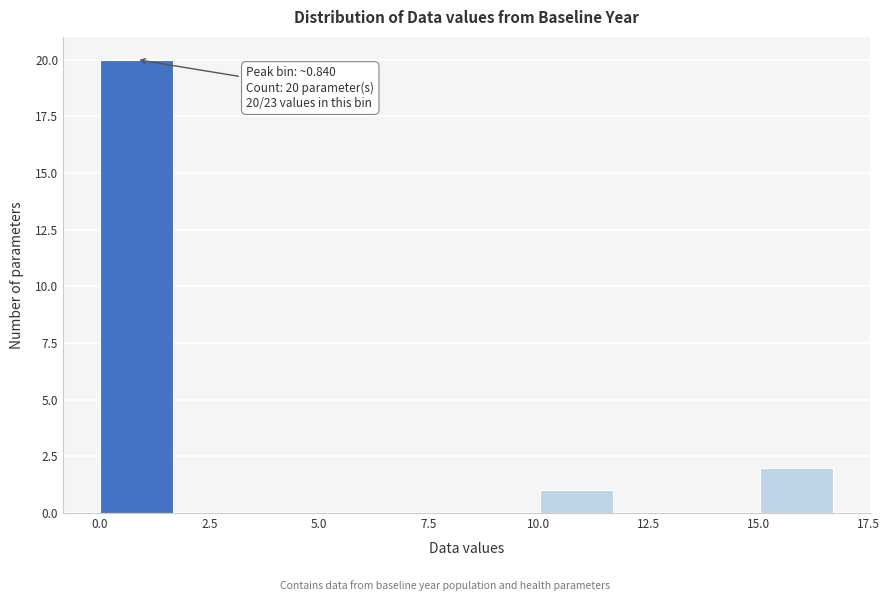

Read against the x-axis, roughly where is the centre of the tallest bar?

1.0